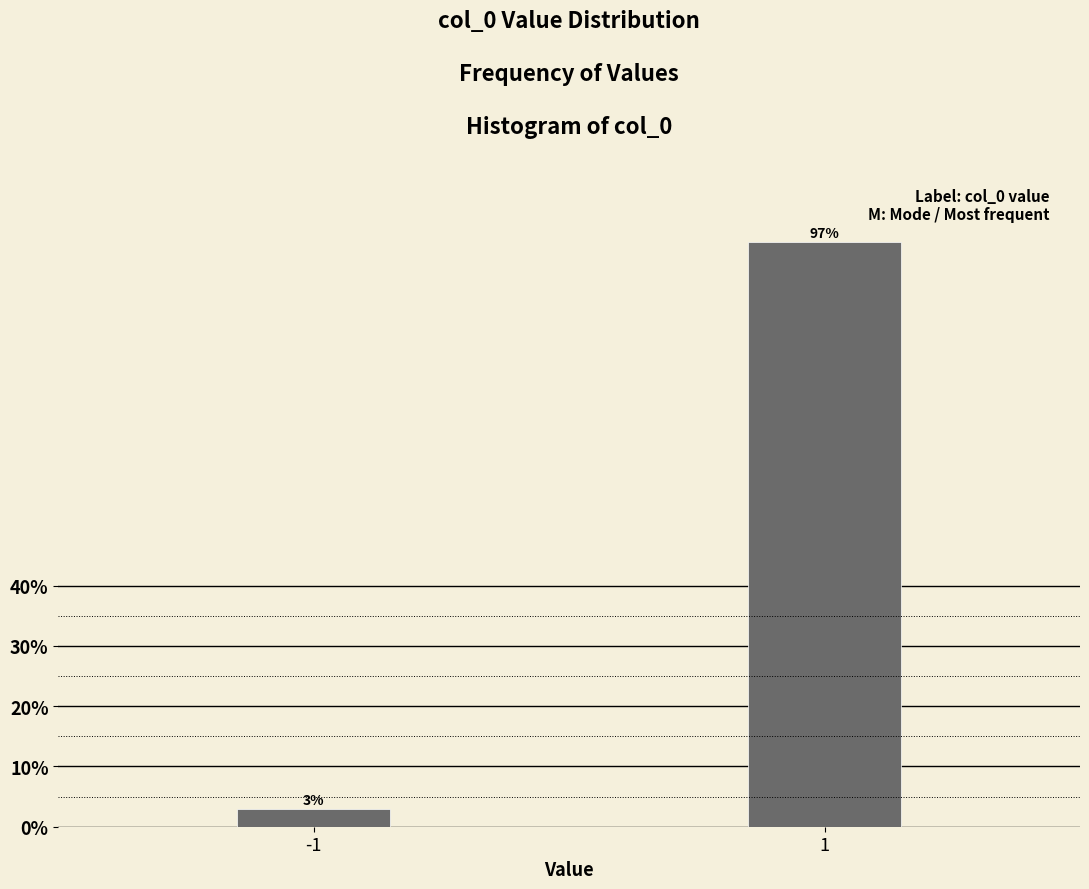

Reading right to left, list all the values displayed in this chart.

1=97.0	-1=3.0